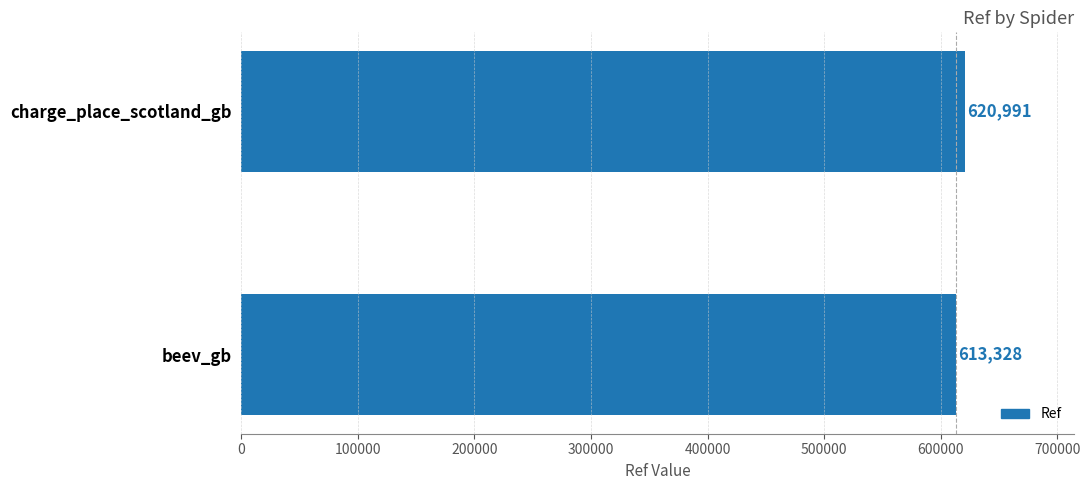

What is the ratio of the value at beev_gb to the value at charge_place_scotland_gb?

1.0